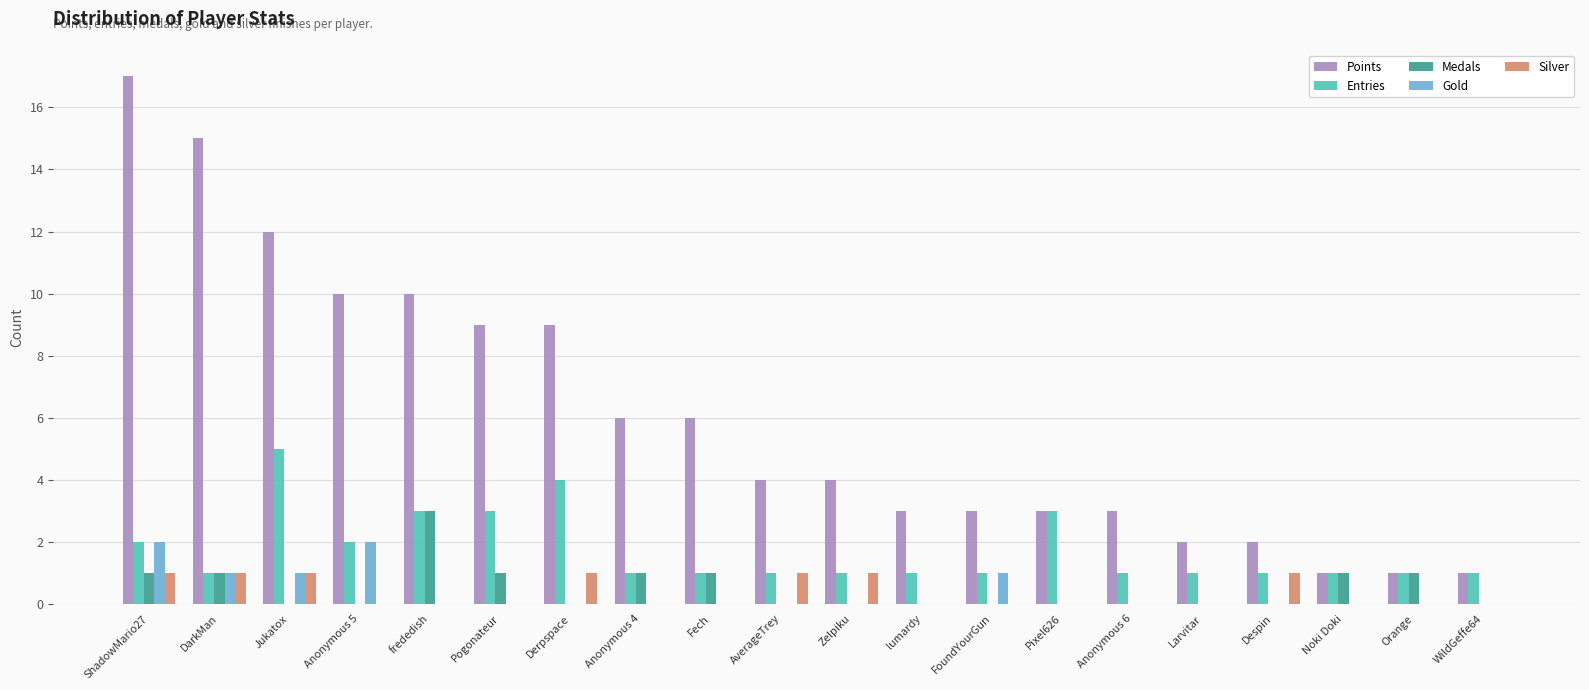

What is the maximum value for Points?

17